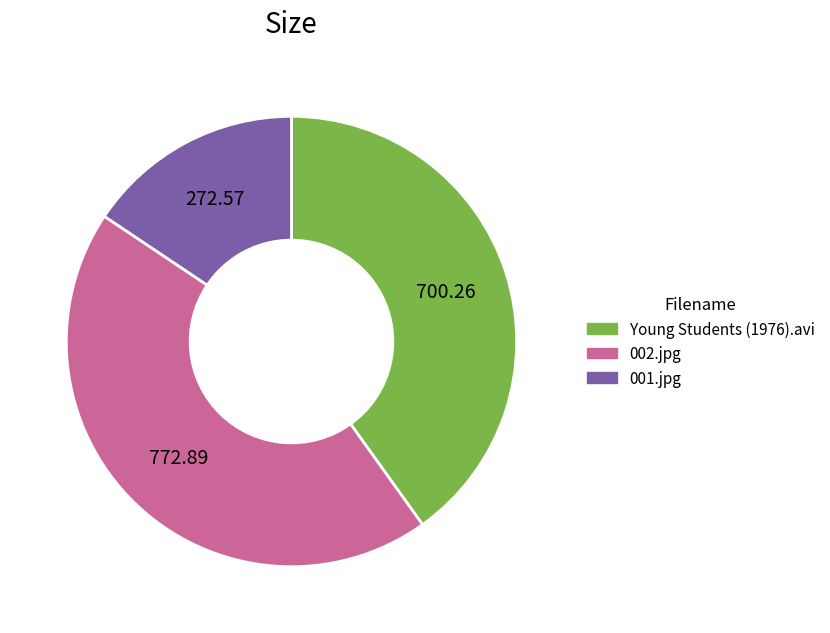

Rank the categories by value from lowest to highest.

001.jpg, Young Students (1976).avi, 002.jpg